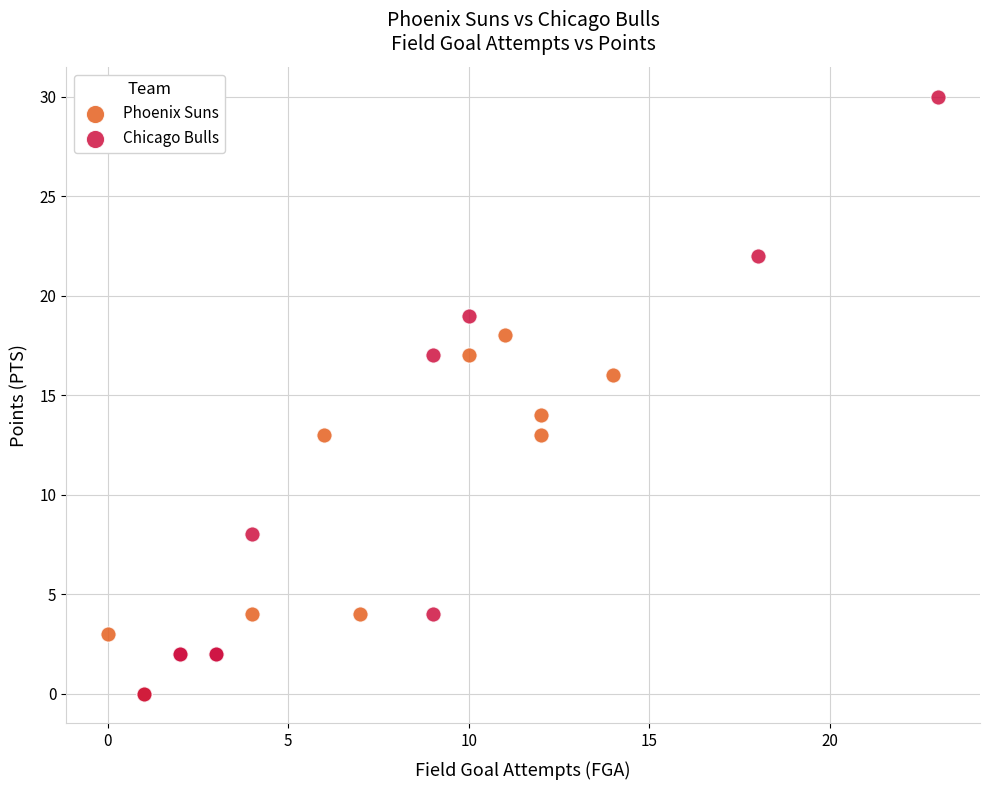

Which series has the widest spread of Y values?

Chicago Bulls